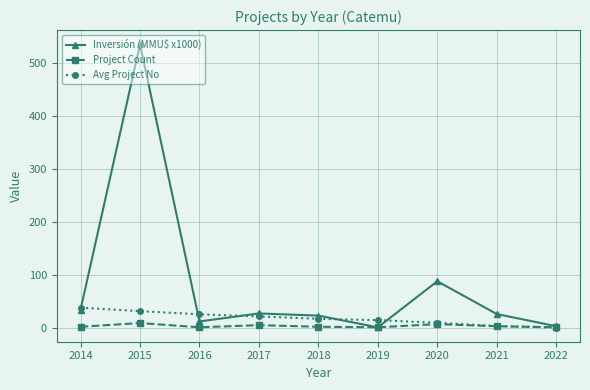

What is the minimum value shown in the chart?

1.5